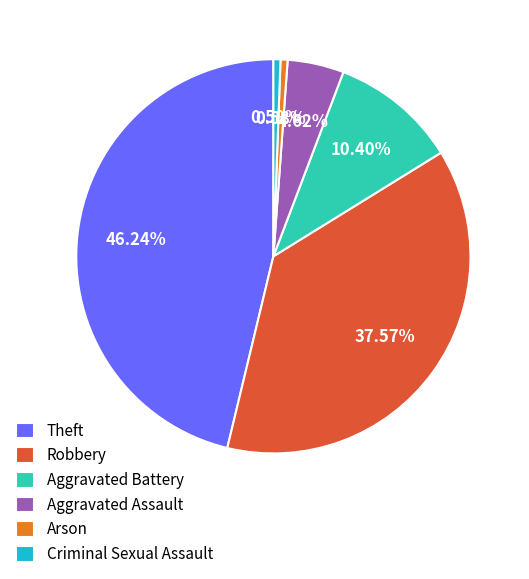

Is there a majority slice in this chart?

No